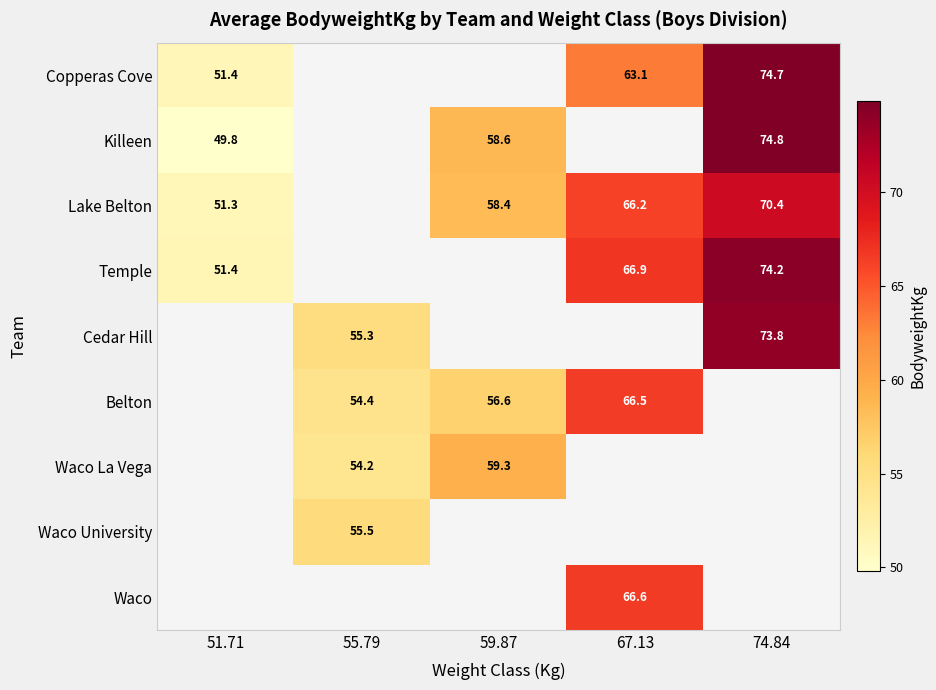

Which category has the lowest value across all series?

51.71